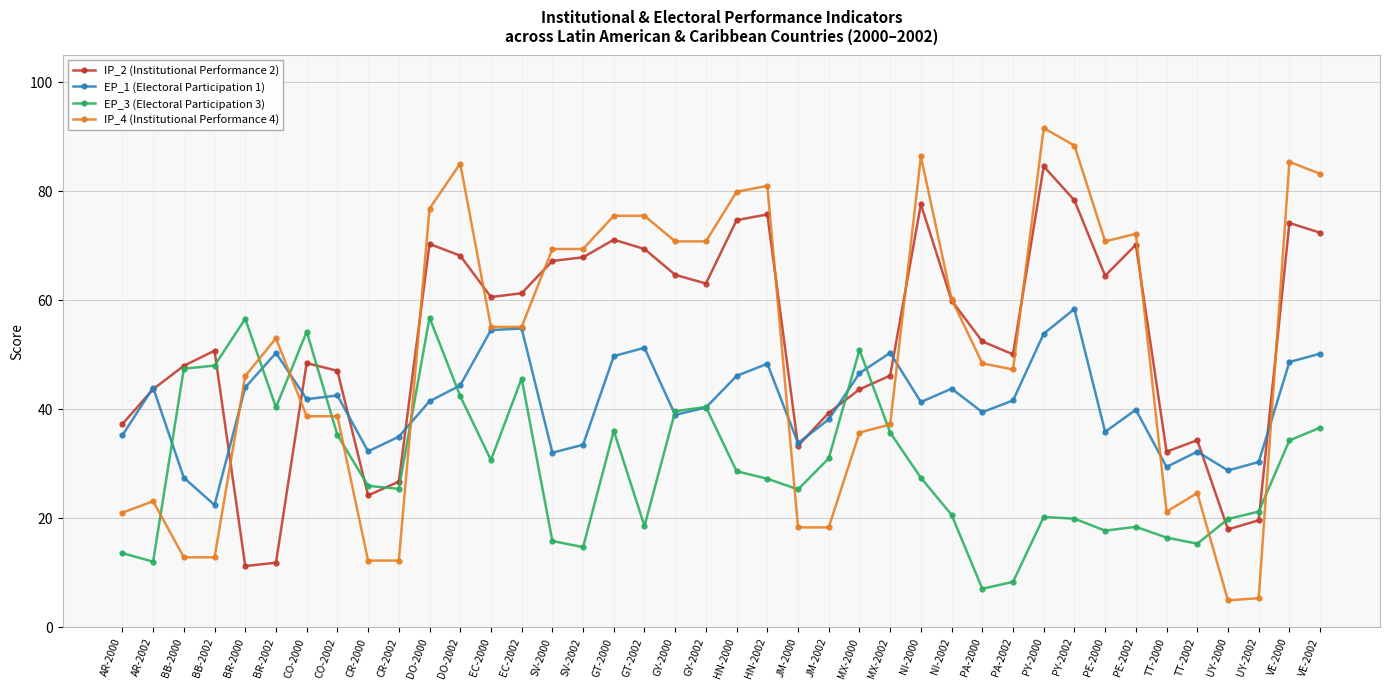

Is this an area chart (filled region under the line)?

No